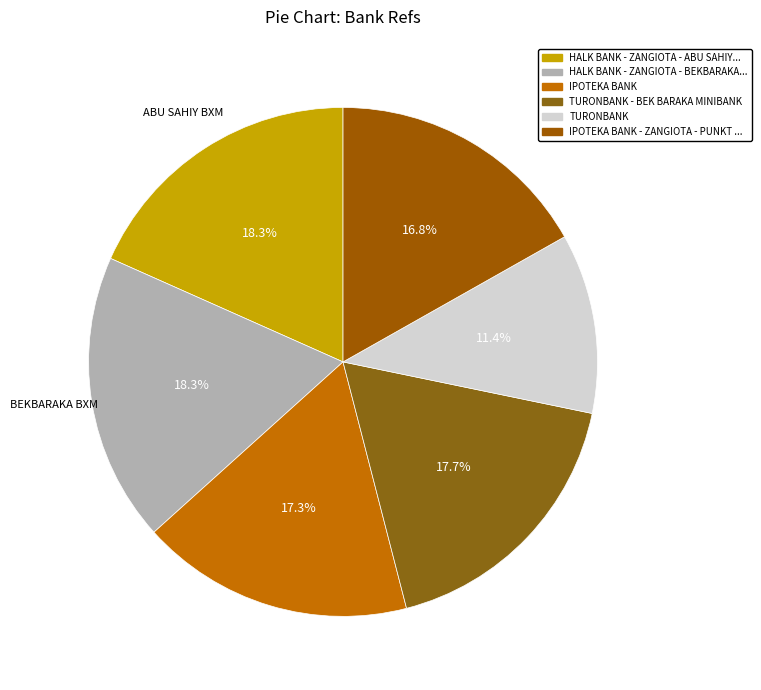

Is there any slice that represents more than half of the pie?

No